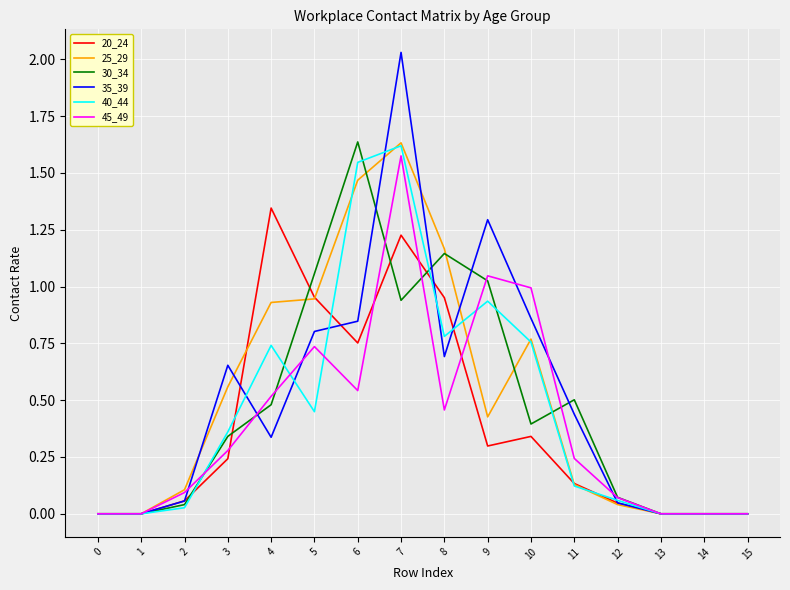

Which series changed the most between 4 and 13?

20_24